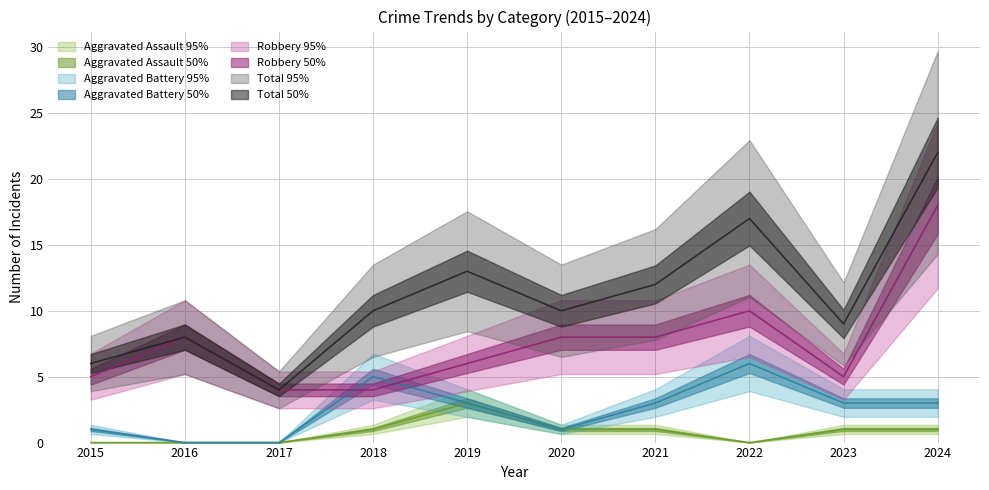

Rank the series by their maximum value, from lowest to highest.

Aggravated Assault, Aggravated Battery, Robbery, Total